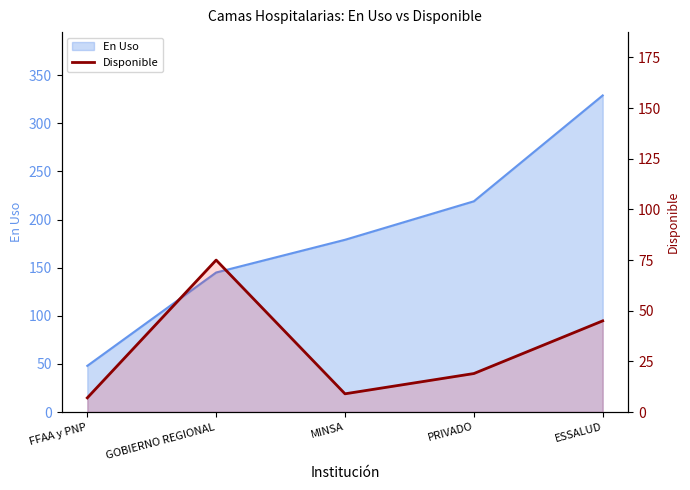

What position from the right is PRIVADO?

2